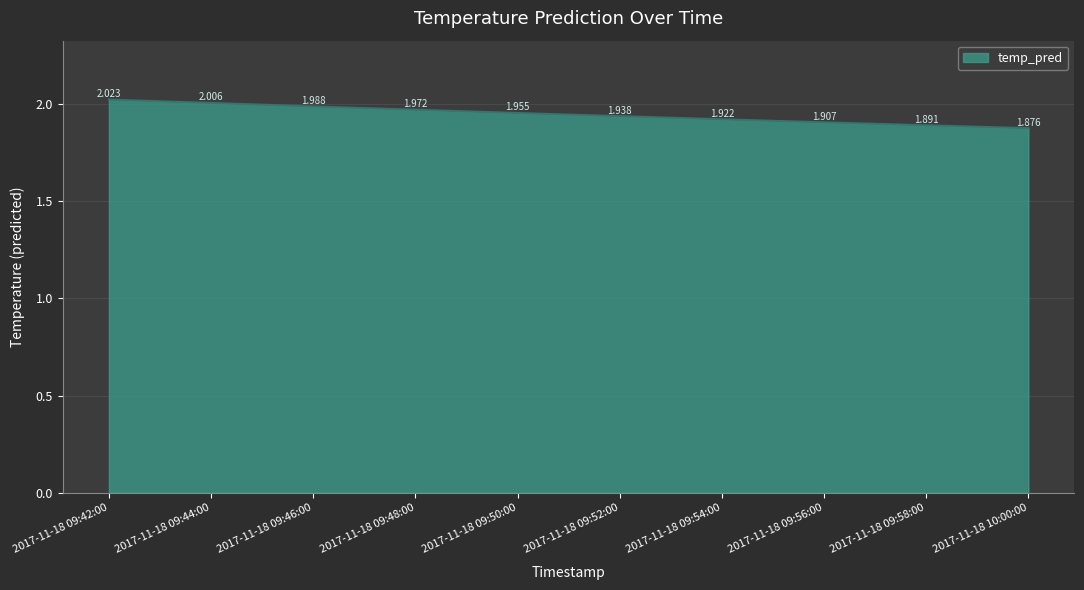

Approximately how many times larger is the value at 2017-11-18 09:52:00 compared to 2017-11-18 10:00:00?

1.0